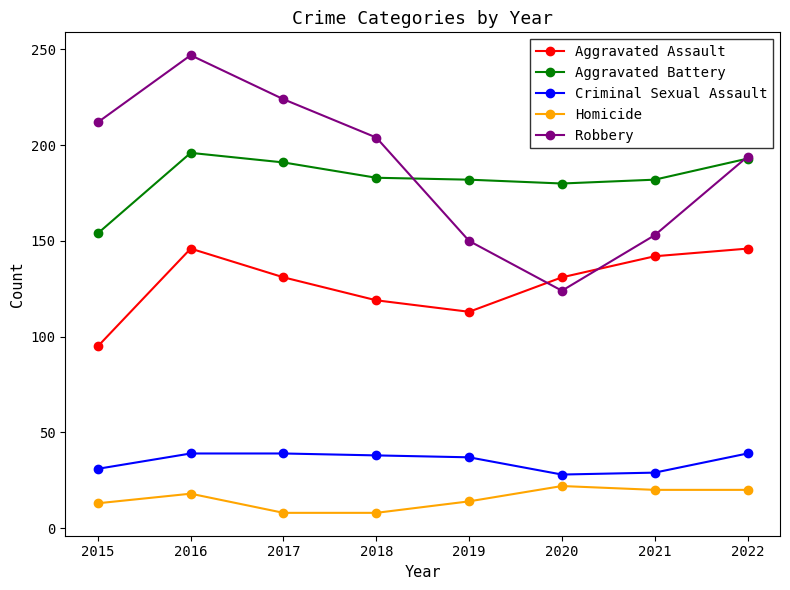

How many data points does each series have?

8